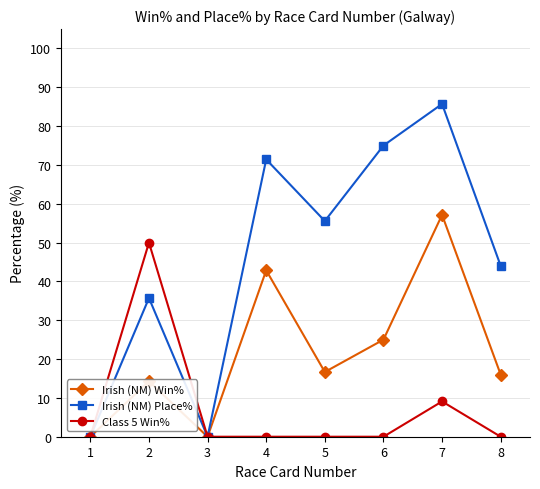

True or false: Irish (NM) Win% has more than 0 points higher than both neighbors.

True